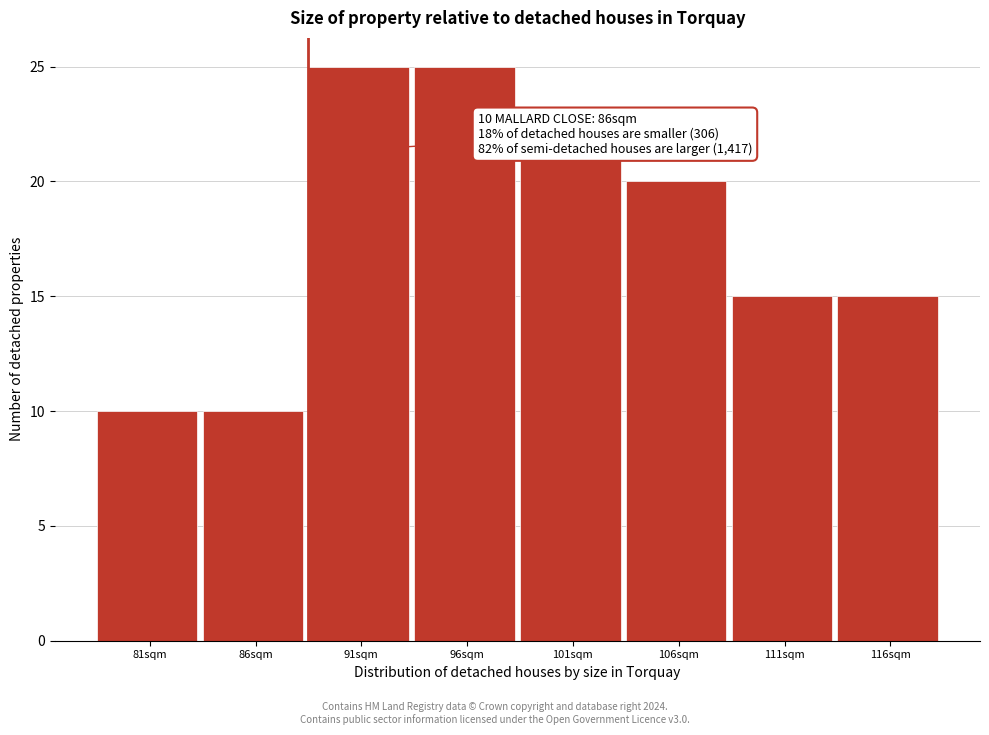

Reading left to right, extract all data points from this chart.

10	10	25	25	21	20	15	15